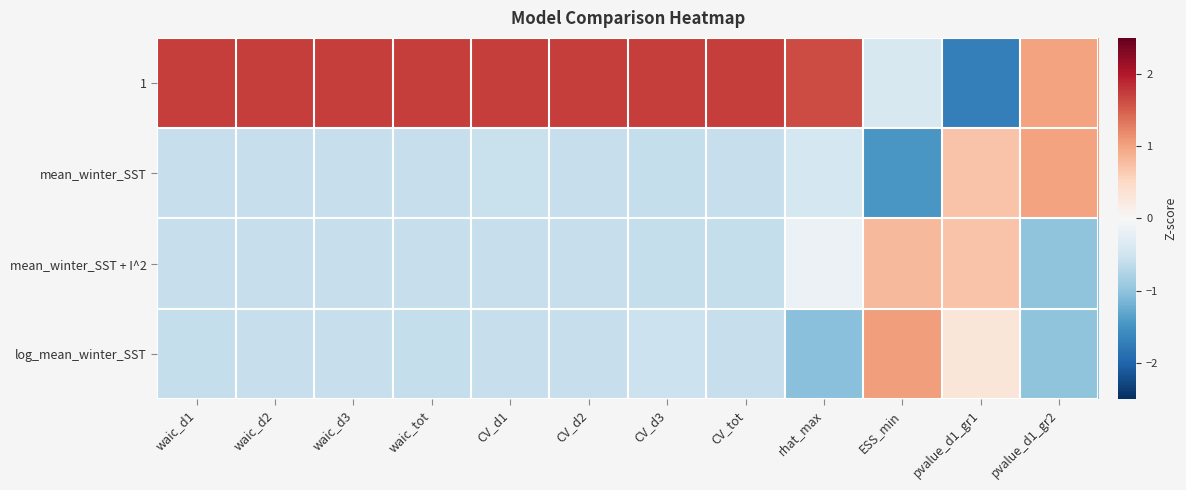

Reading left to right, transcribe all the data shown in this chart.

1: waic_d1=1.7	waic_d2=1.7	waic_d3=1.7	waic_tot=1.7	CV_d1=1.7	CV_d2=1.7	CV_d3=1.7	CV_tot=1.7	rhat_max=1.6	ESS_min=-0.4	pvalue_d1_gr1=-1.7	pvalue_d1_gr2=1.0
mean_winter_SST: waic_d1=-0.6	waic_d2=-0.6	waic_d3=-0.6	waic_tot=-0.6	CV_d1=-0.6	CV_d2=-0.6	CV_d3=-0.6	CV_tot=-0.6	rhat_max=-0.4	ESS_min=-1.4	pvalue_d1_gr1=0.7	pvalue_d1_gr2=1.0
mean_winter_SST + I^2: waic_d1=-0.6	waic_d2=-0.6	waic_d3=-0.6	waic_tot=-0.6	CV_d1=-0.6	CV_d2=-0.6	CV_d3=-0.6	CV_tot=-0.6	rhat_max=-0.1	ESS_min=0.8	pvalue_d1_gr1=0.7	pvalue_d1_gr2=-1.0
log_mean_winter_SST: waic_d1=-0.6	waic_d2=-0.6	waic_d3=-0.6	waic_tot=-0.6	CV_d1=-0.6	CV_d2=-0.6	CV_d3=-0.5	CV_tot=-0.6	rhat_max=-1.0	ESS_min=1.0	pvalue_d1_gr1=0.3	pvalue_d1_gr2=-1.0